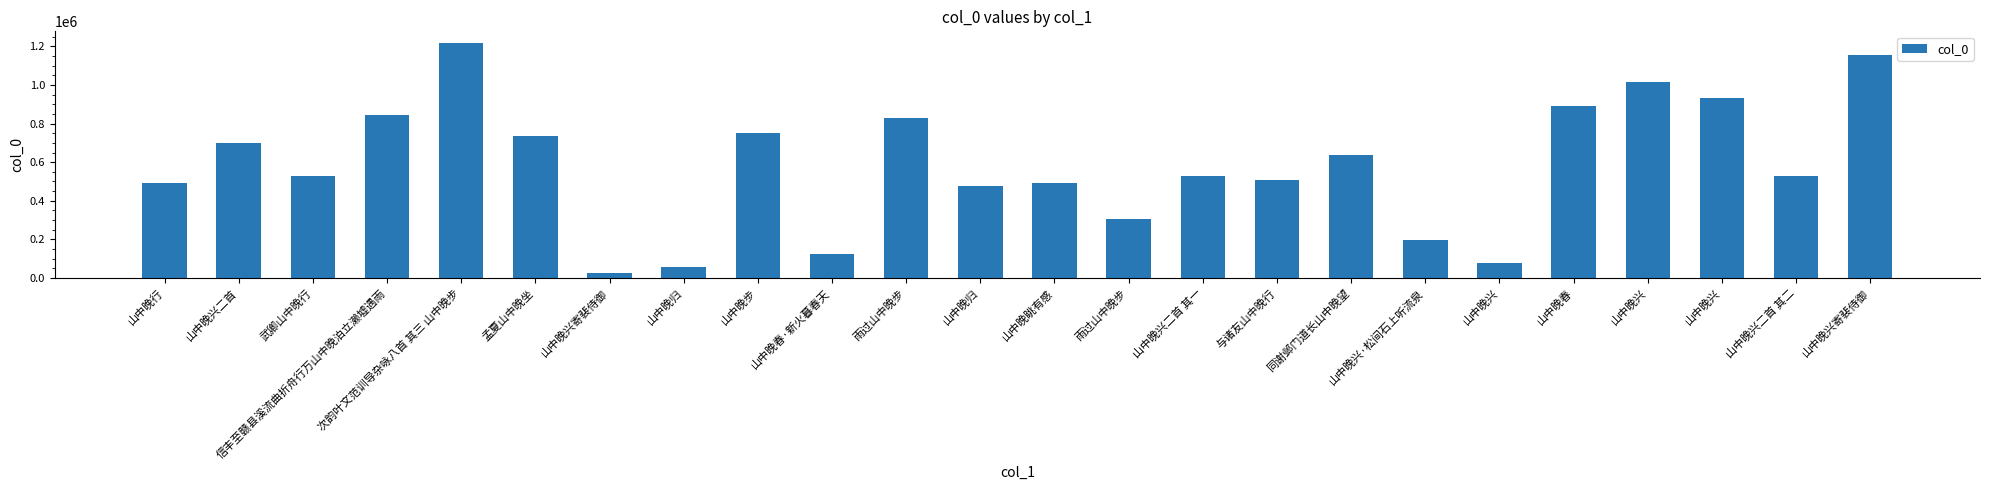

Reading left to right, transcribe all the data shown in this chart.

490441	700396	528915	843310	1217742	738172	27276	53927	752836	125220	828789	475387	490890	304262	525956	504986	635267	194336	78246	892157	1013539	935070	525957	1154337